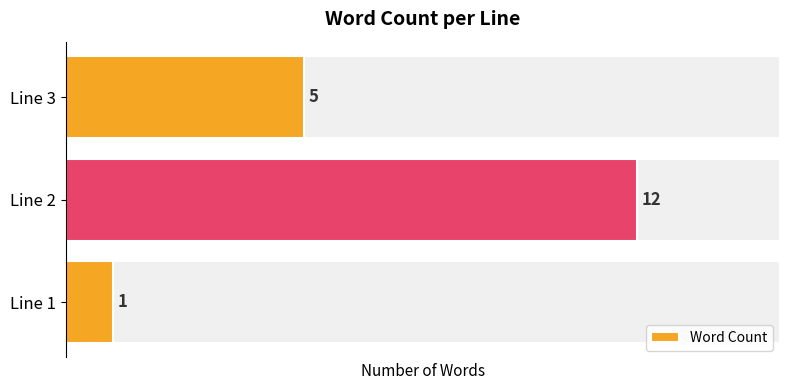

Count the values in the range 1 to 12.

3